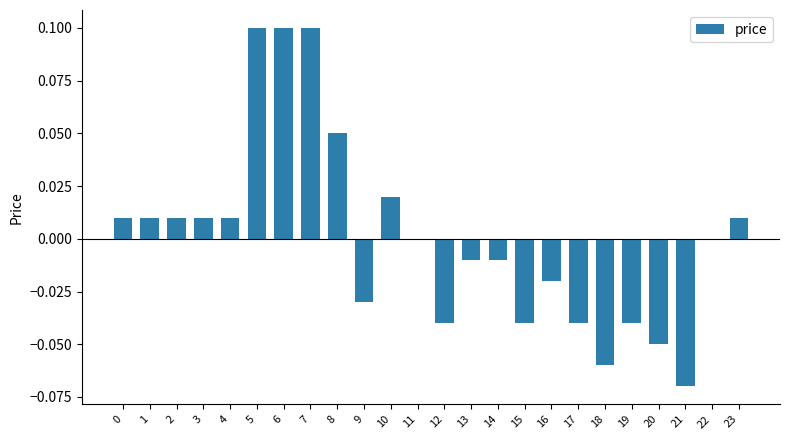

Is it true that the value at 6 is 0.1?

True